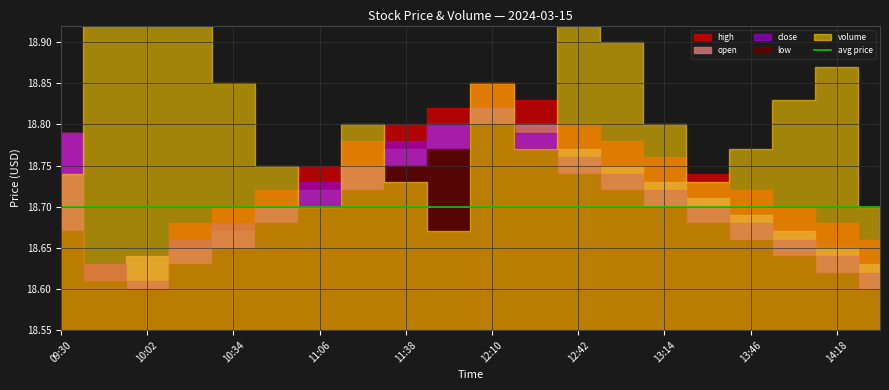

Which series has the largest total across all categories?

volume